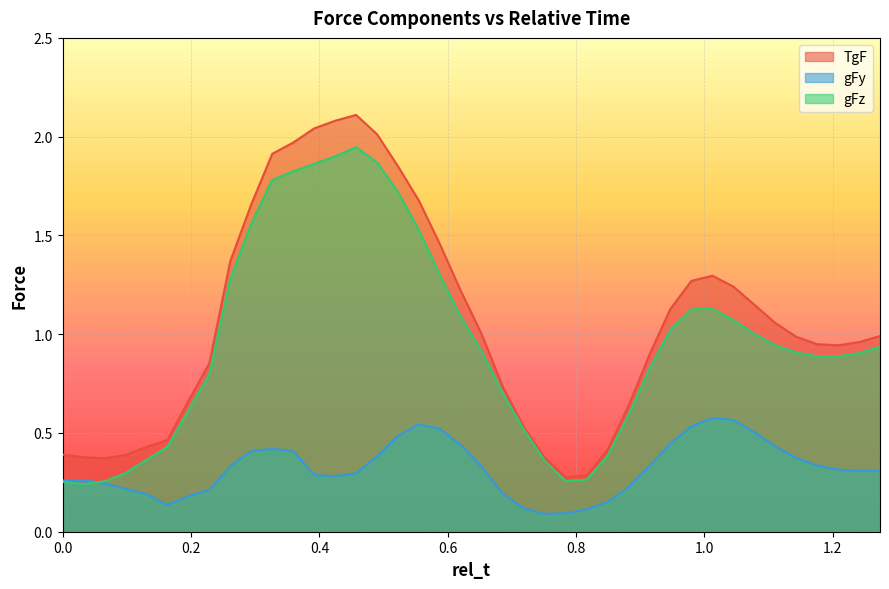

What is the difference between the TgF values at 0.5224489795918368 and 1.142857142857143?

0.9